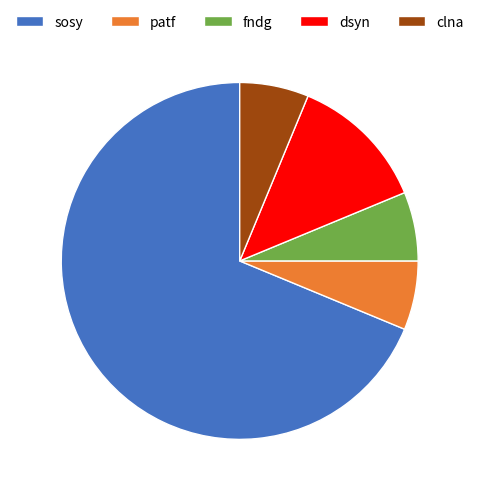

Is it true that dsyn is 12% of the pie?

True